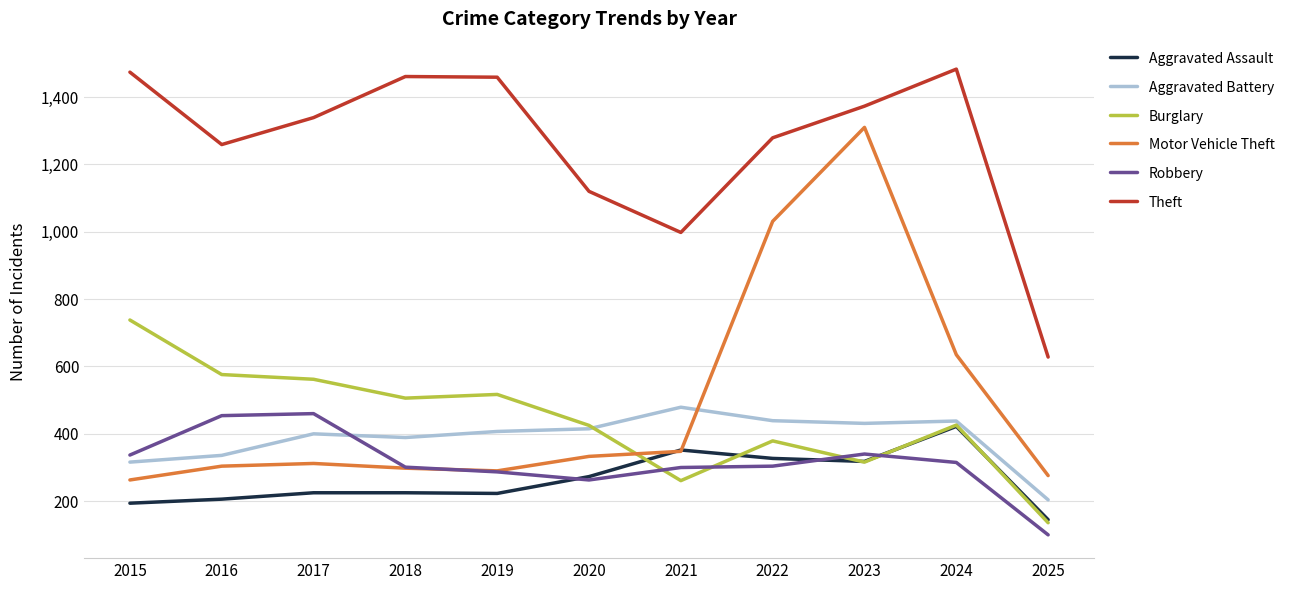

What is the minimum value shown in the chart?

100